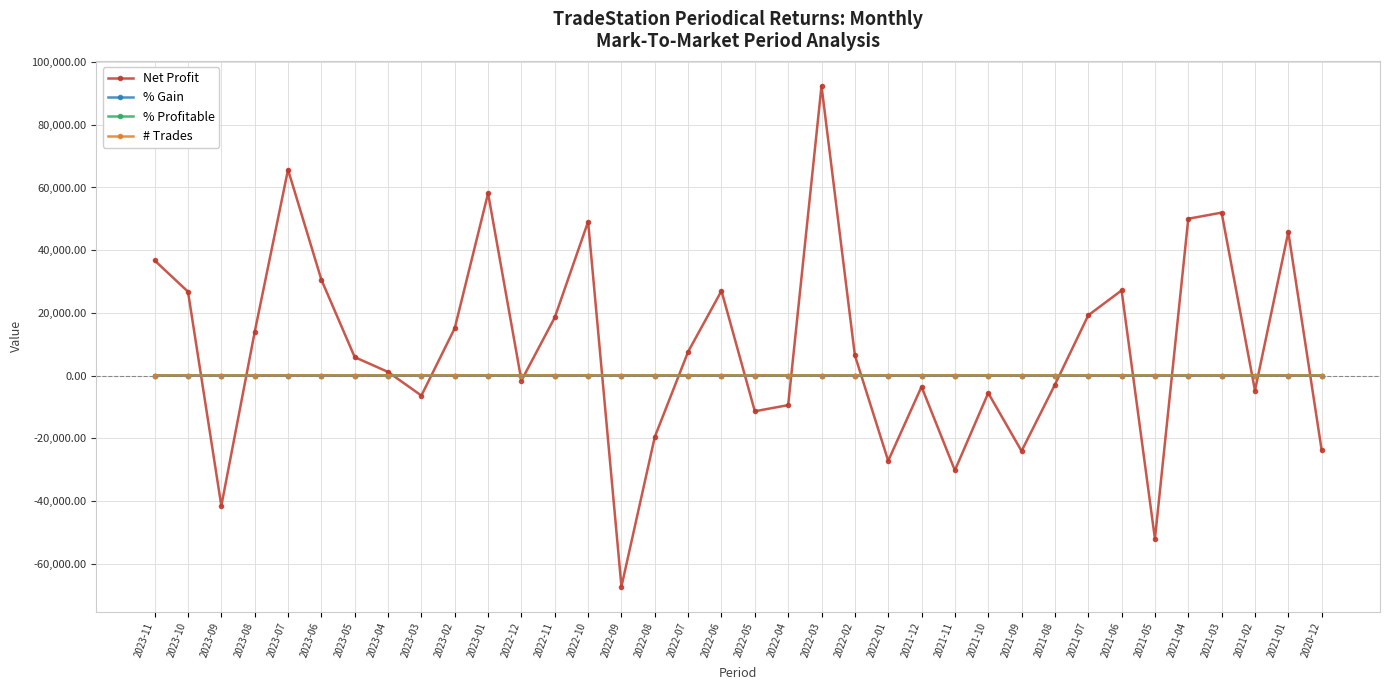

At which category is the sum across all series the highest?

2022-03